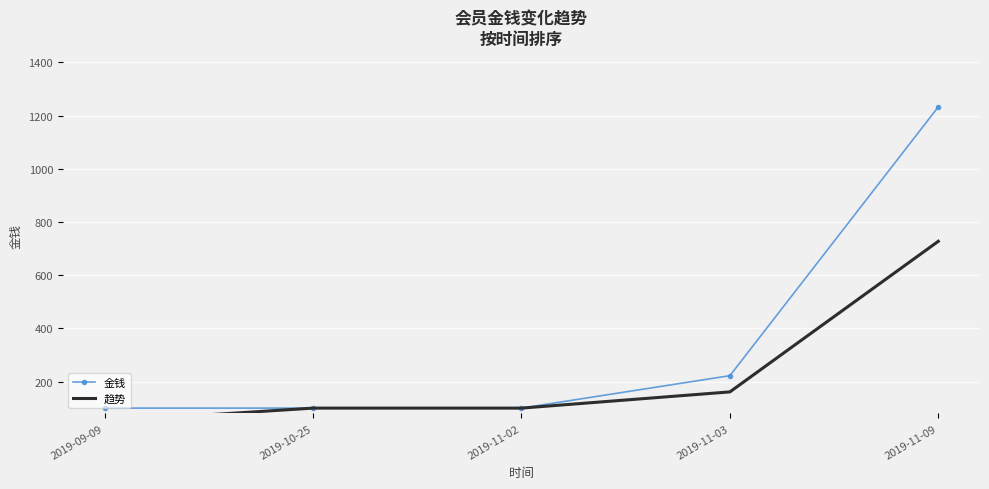

Between 2019-09-09 and 2019-11-02, which series saw the biggest shift?

趋势